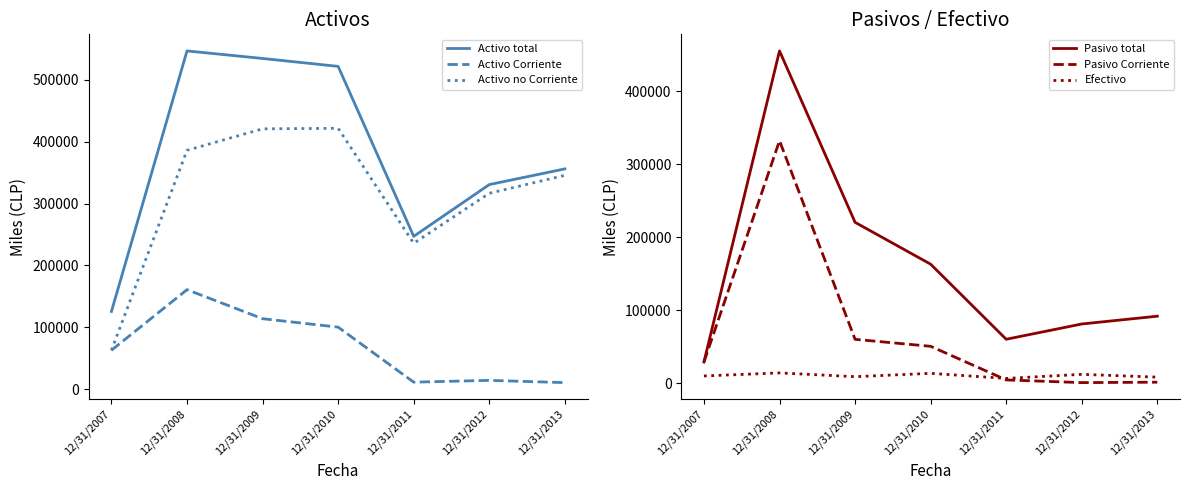

Which series has the largest total across all categories?

Activo total